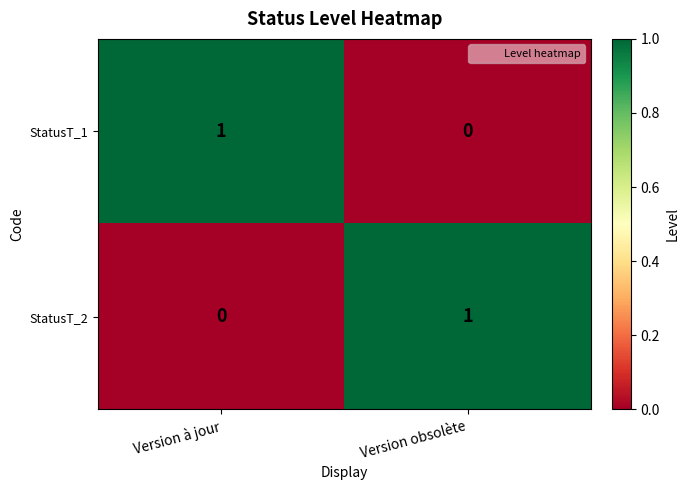

Which category has the highest value in the StatusT_2 series?

Version obsolète